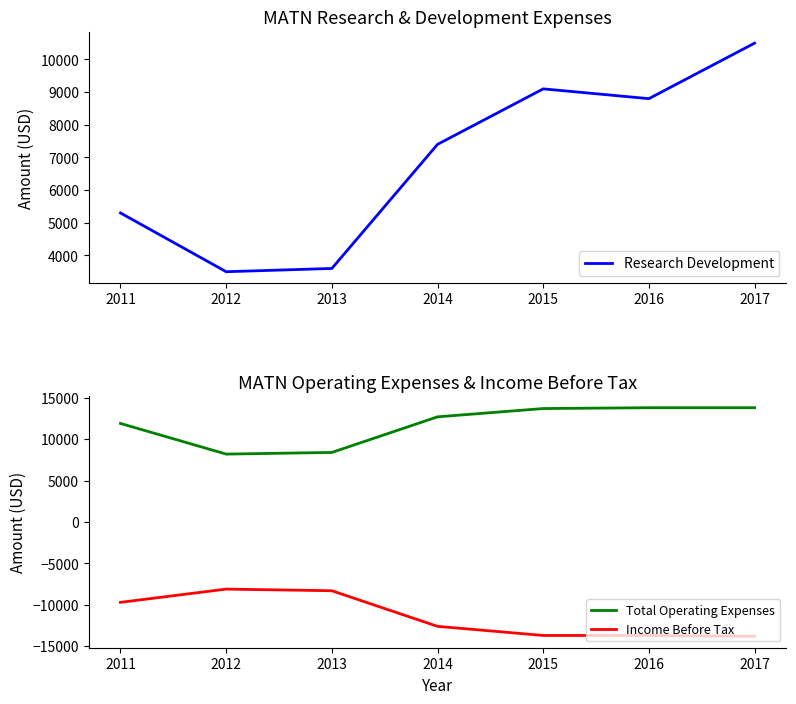

At which label does Income Before Tax first exceed -12600?

2011